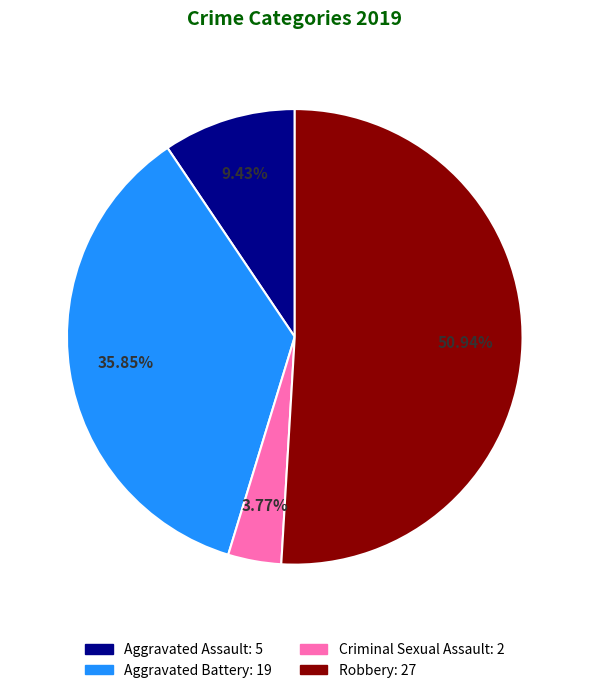

Does any single category account for the majority?

Yes